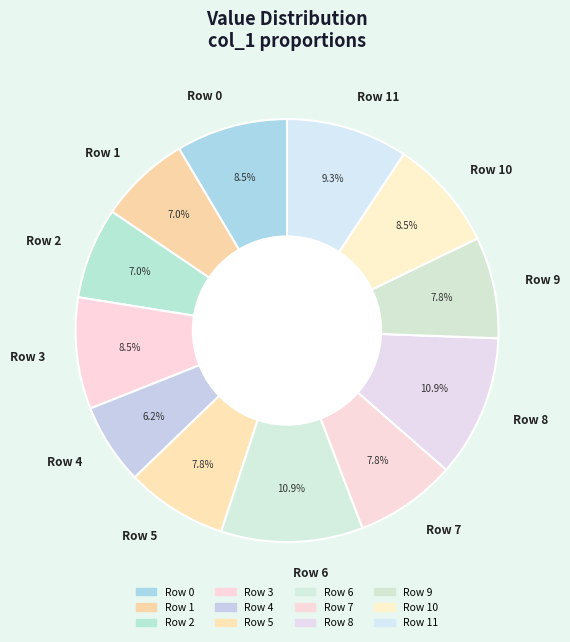

Is there any slice that represents more than half of the pie?

No